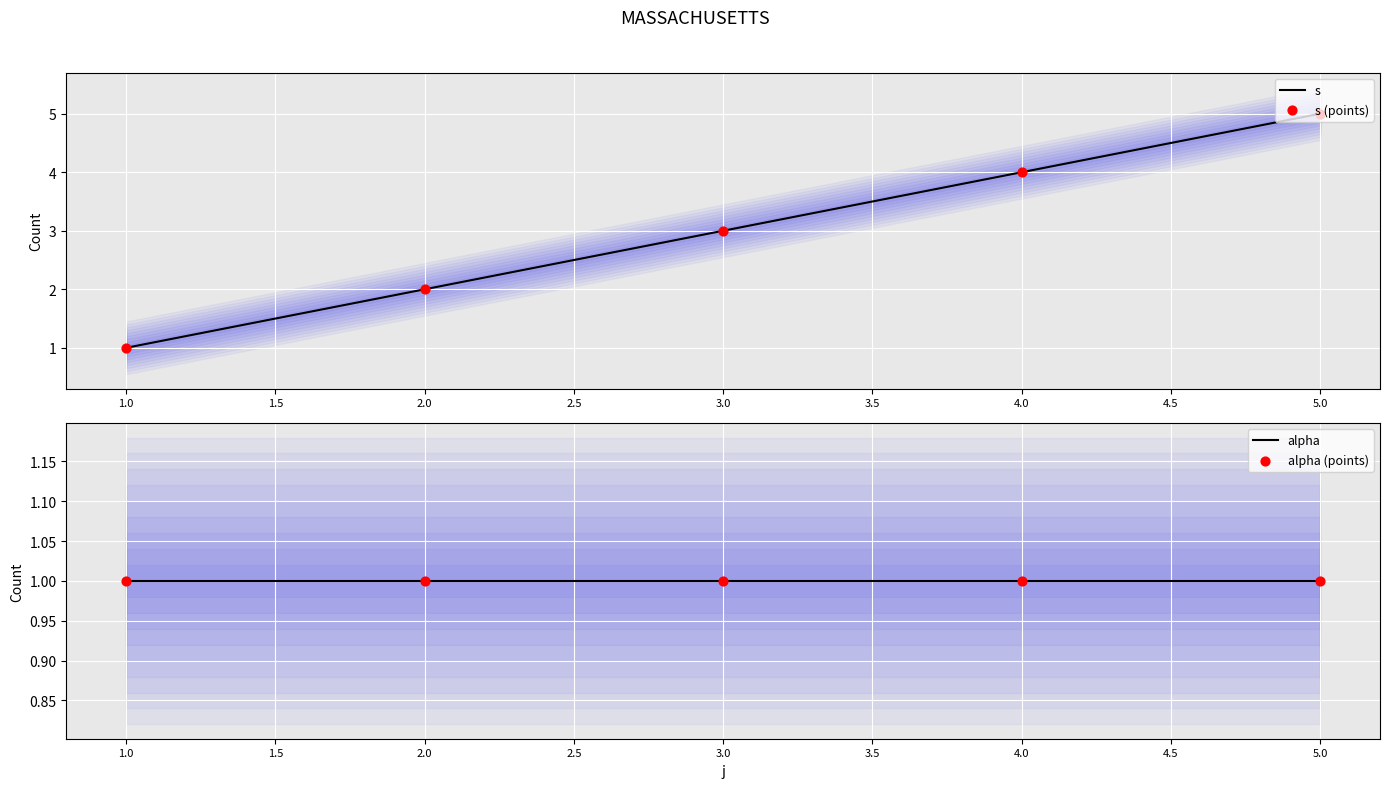

What are all the series names shown in the legend?

s, s (points), alpha, alpha (points)